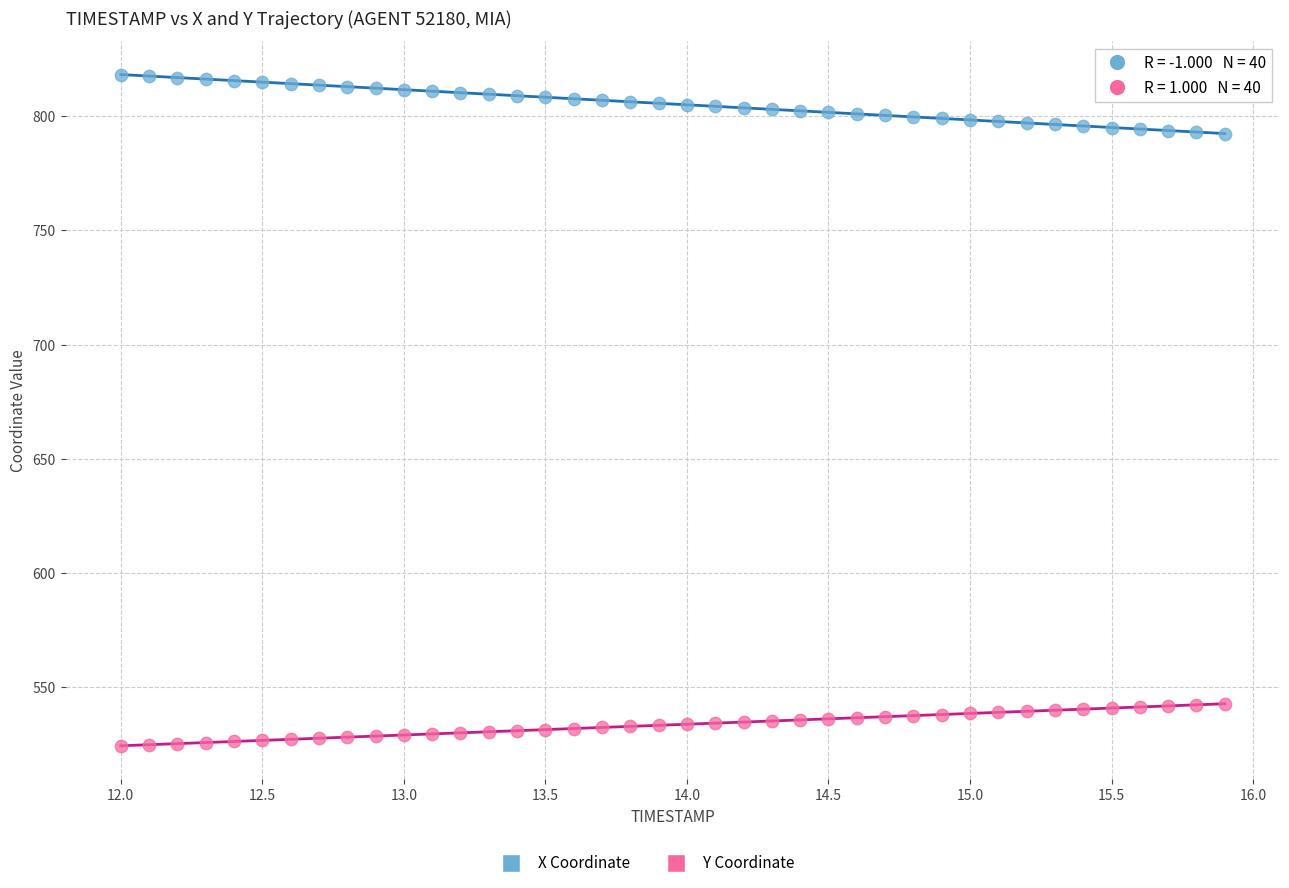

Across all data points, what is the range of X values (max minus min)?

3.9